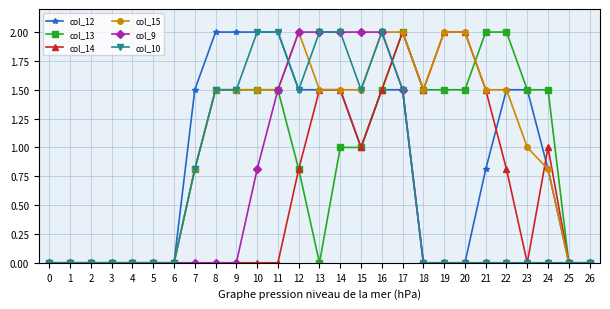

The col_9 series shows 1.5 at 17. True or false?

True